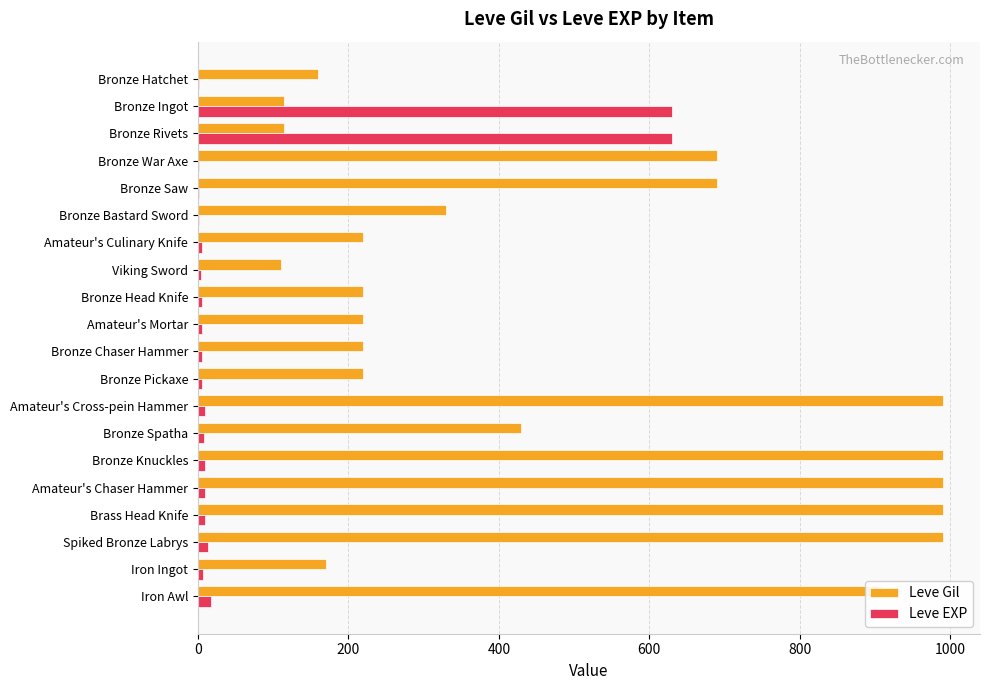

Between Bronze Saw and Brass Head Knife, which series saw the biggest shift?

Leve Gil